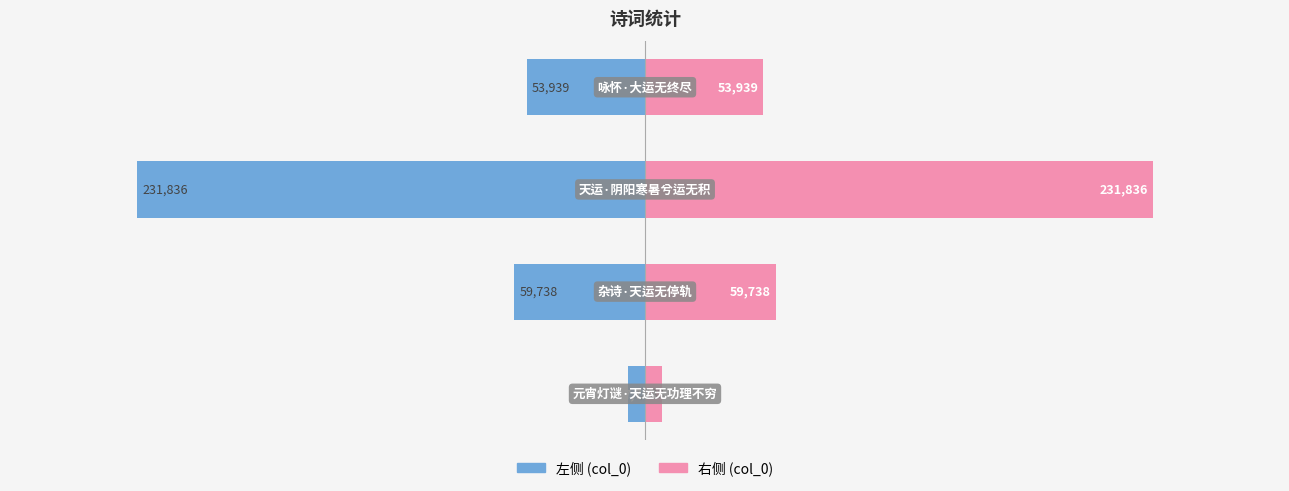

Which series has the widest spread of values?

col_0 (左)